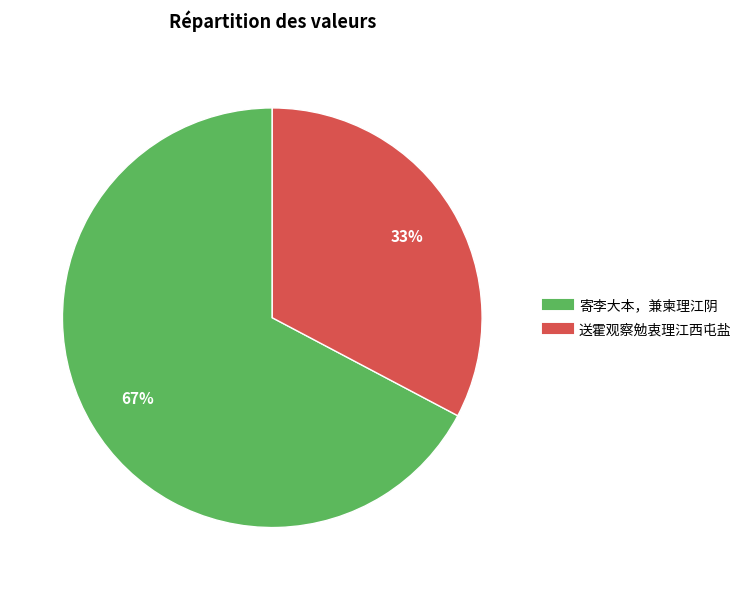

Rank the categories by value from highest to lowest.

寄李大本，兼柬理江阴, 送霍观察勉衷理江西屯盐